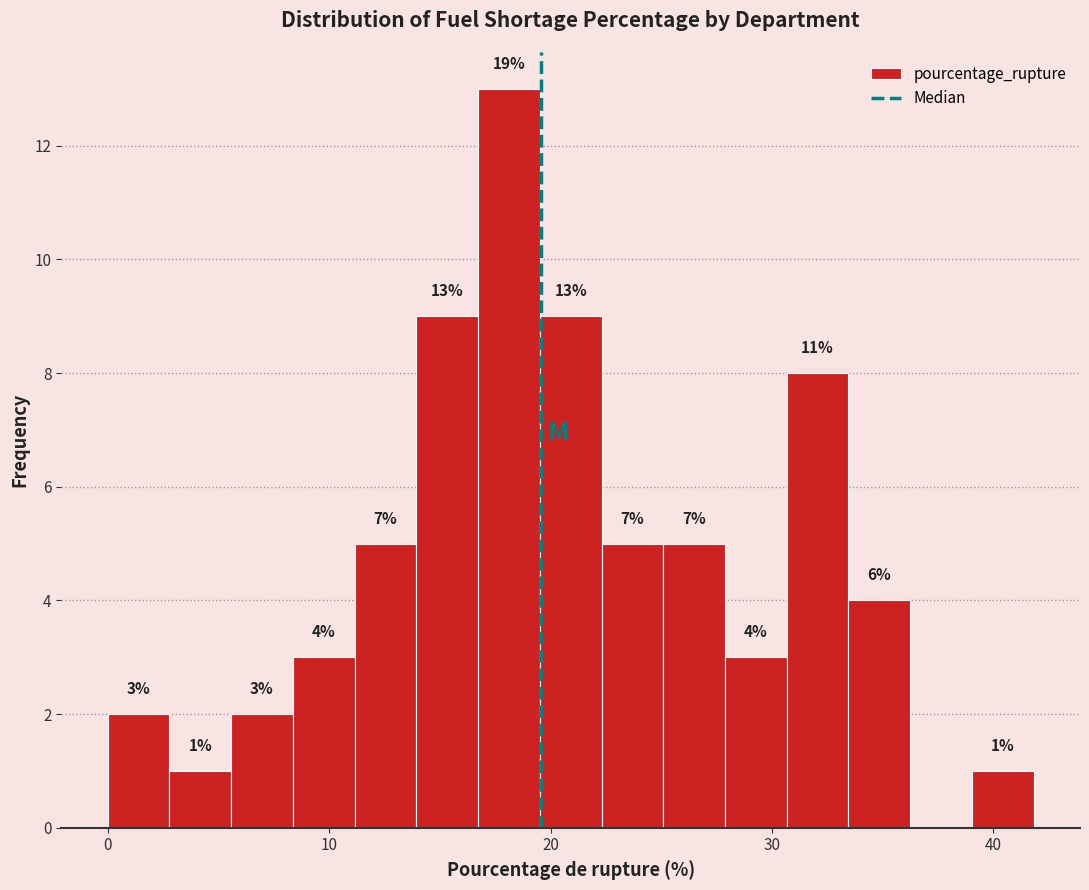

Read against the x-axis, roughly where is the centre of the tallest bar?

18